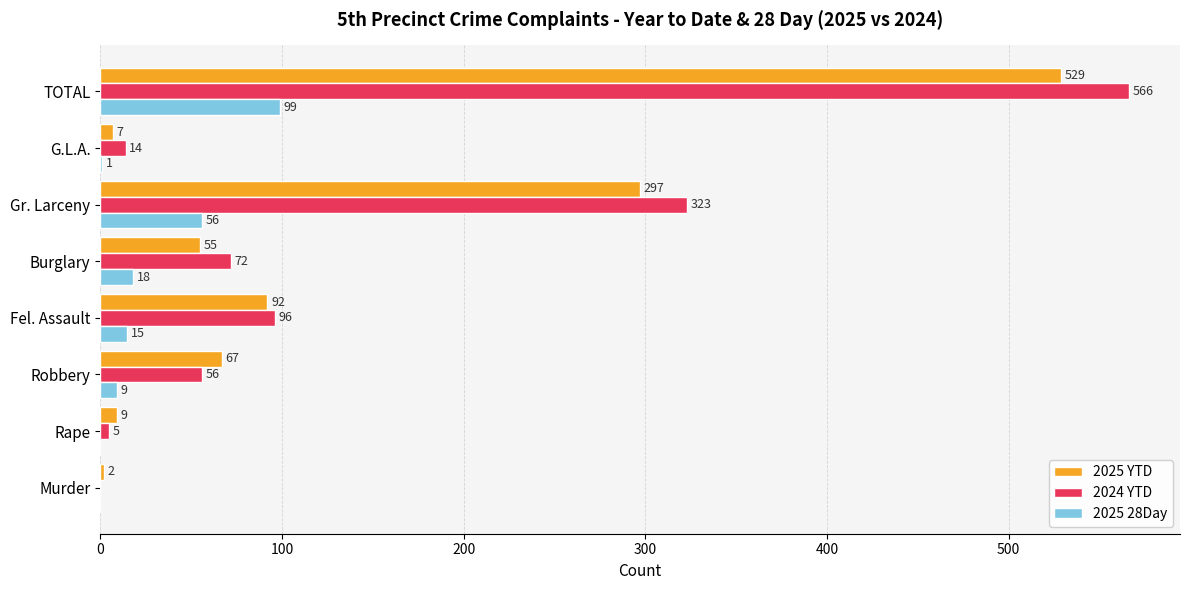

Which series has the largest total across all categories?

2024 YTD